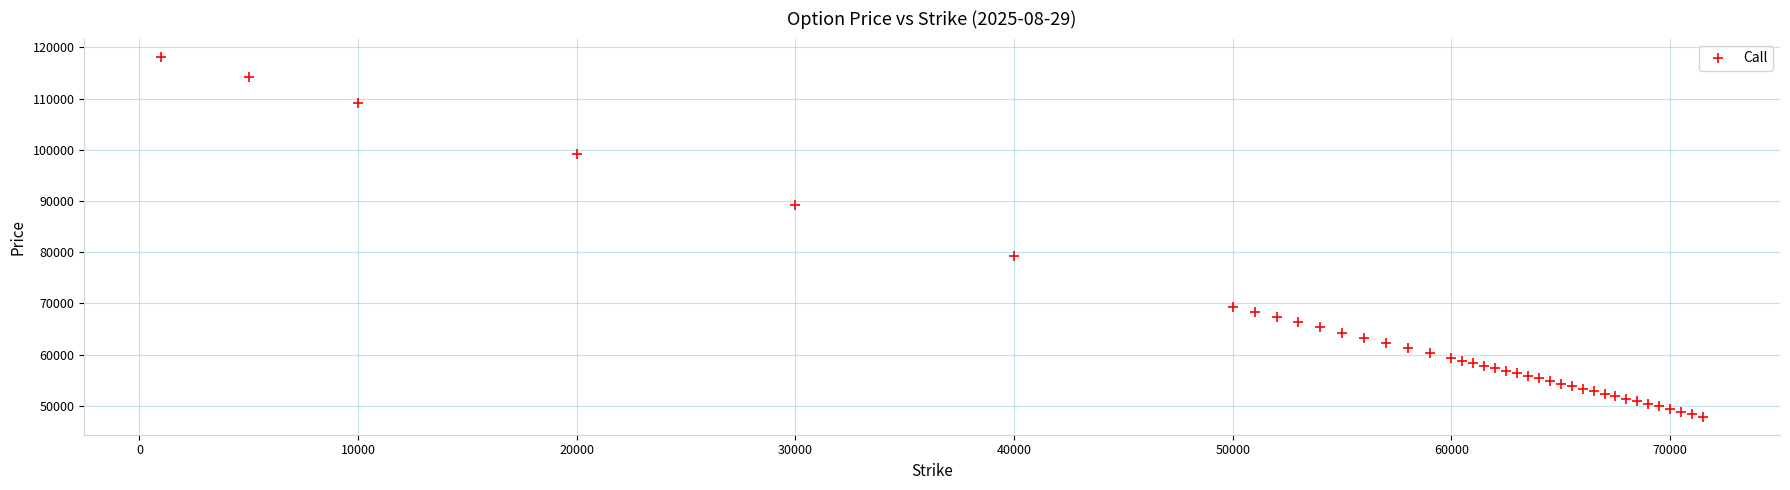

What Y value in the scatter plot is closest to 83050?

79295